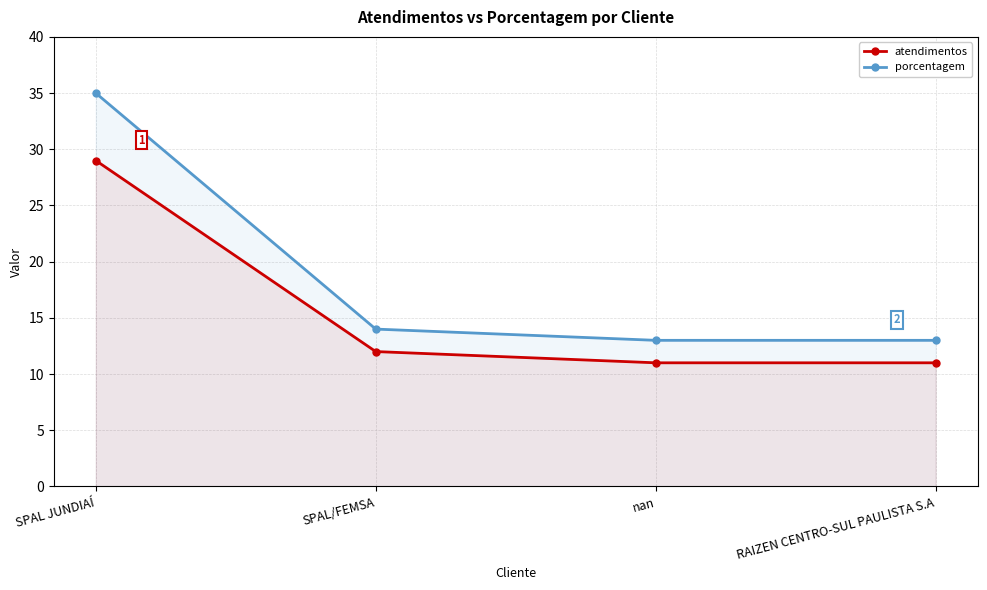

At how many categories does at least one series exceed 20?

1